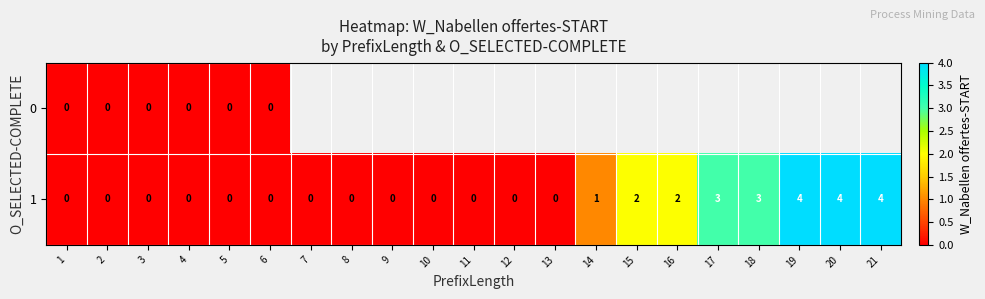

True or false: 1 has a value of 0 at 12.

True